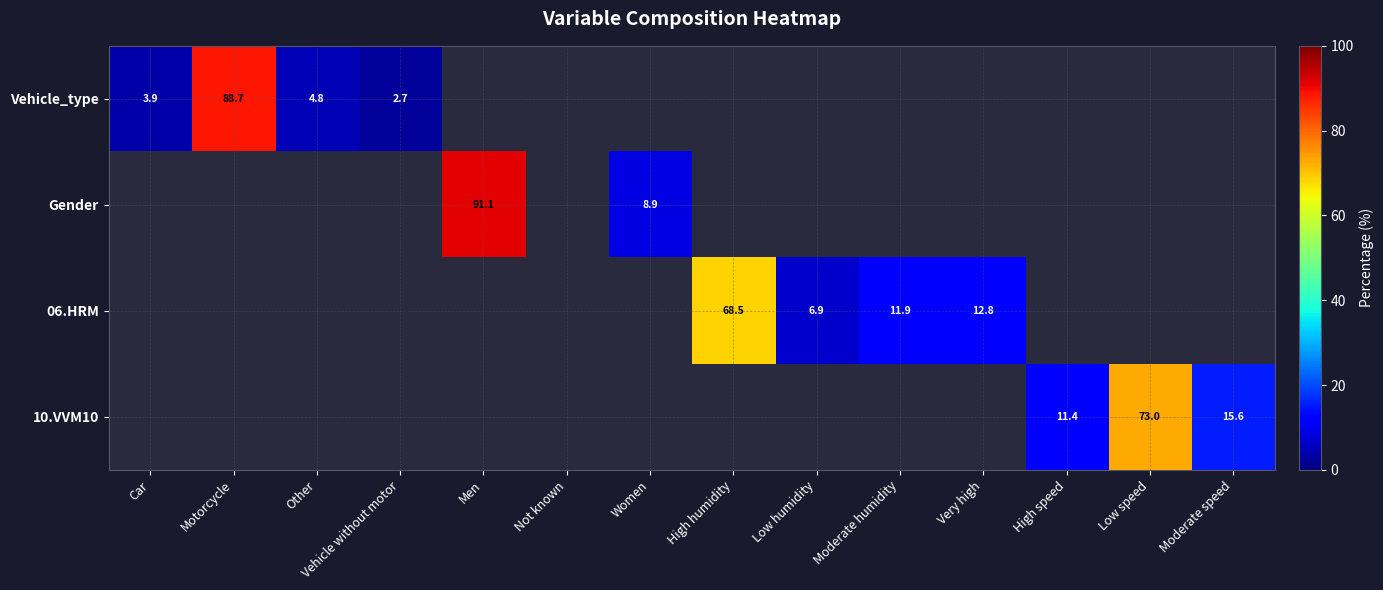

The Gender series shows -62.4 at Motorcycle. True or false?

False